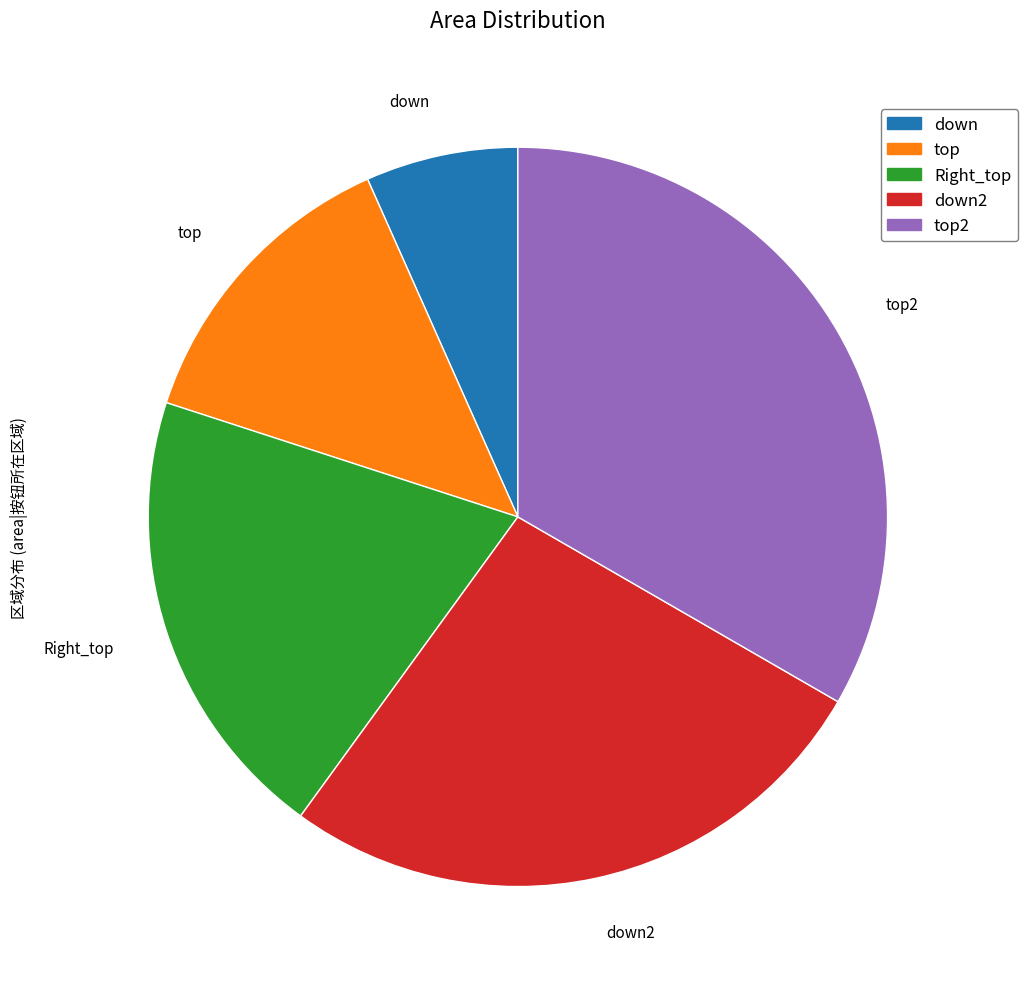

Rank the categories by value from lowest to highest.

down, top, Right_top, down2, top2